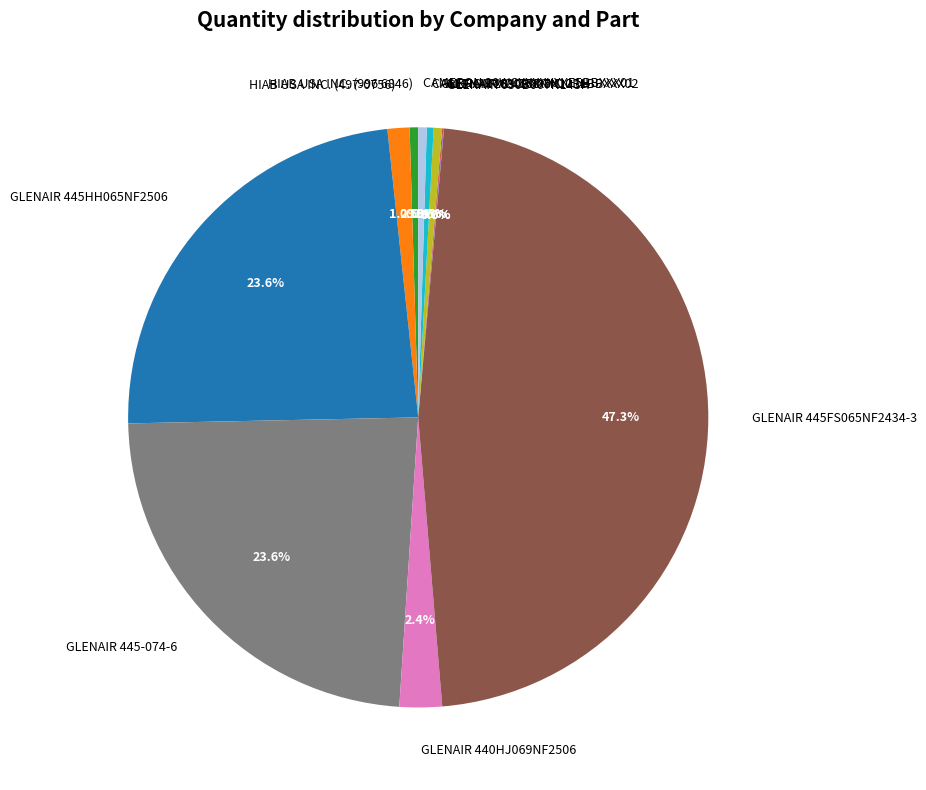

What percentage is NOT represented by GLENAIR M24758-5 C?

99.5%